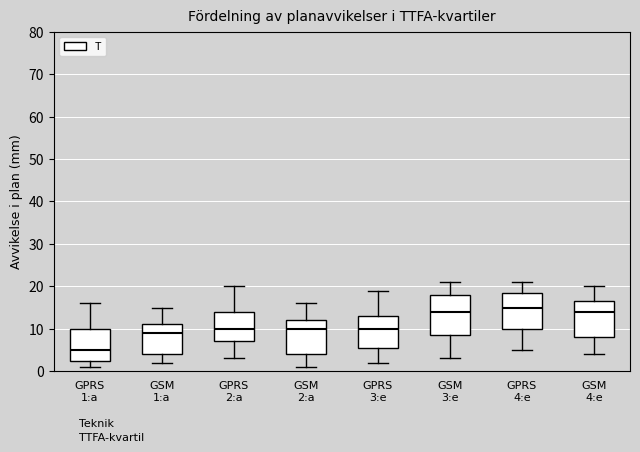

Where does the median line of the box for GPRS 4:e sit on the y-axis? The values are not printed on the chart, so give them approximately, as read against the axis.

15